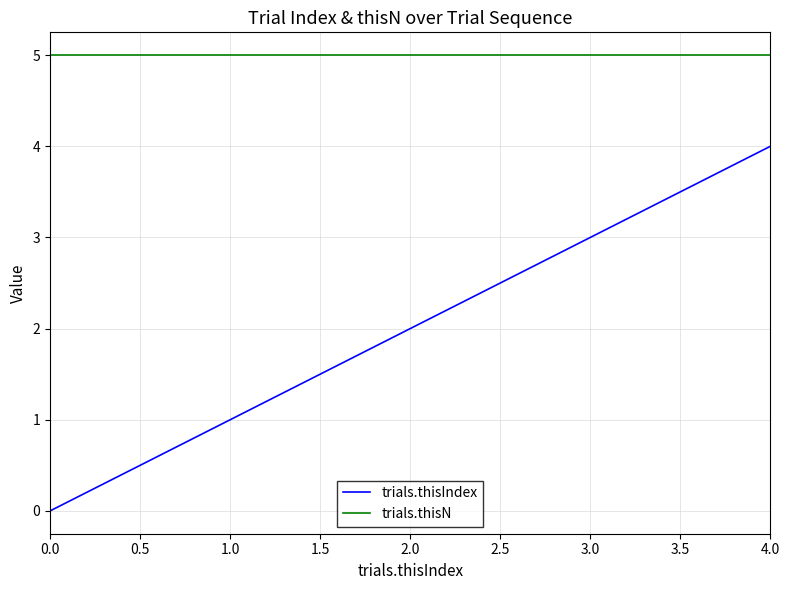

True or false: trials.thisN and trials.thisIndex intersect in this chart.

False